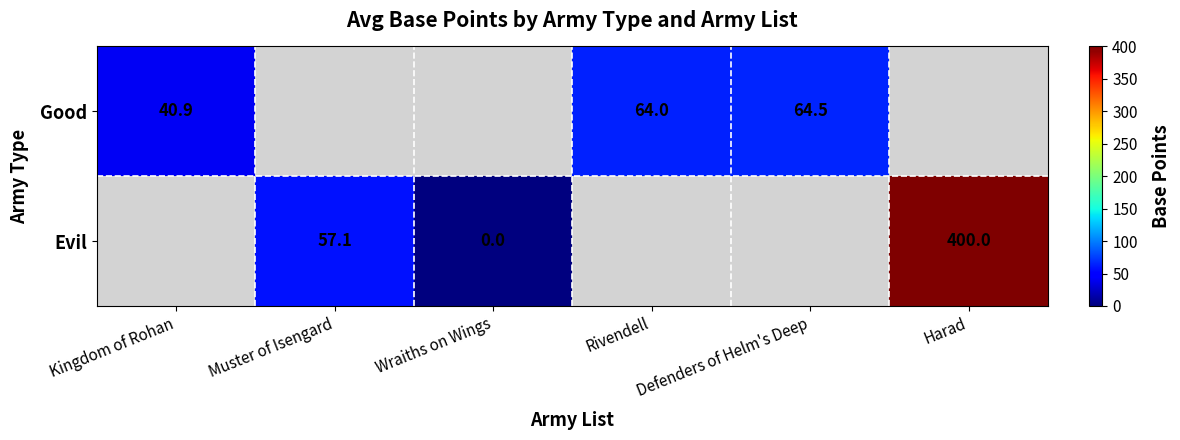

Is the value of Good at Defenders of Helm's Deep greater than the value of Evil at Muster of Isengard?

Yes